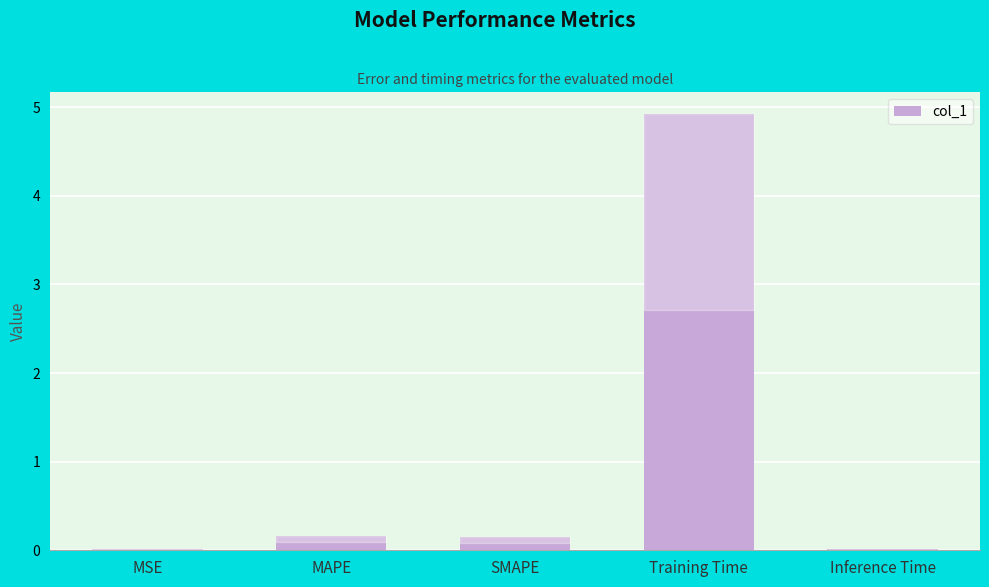

Is it true that the value at Inference Time is 0.0?

True